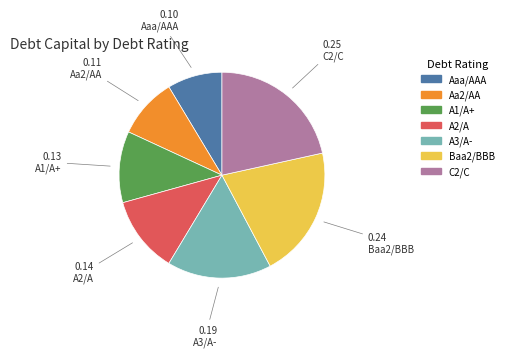

Do Baa2/BBB and A3/A- together represent more than half of the pie?

No